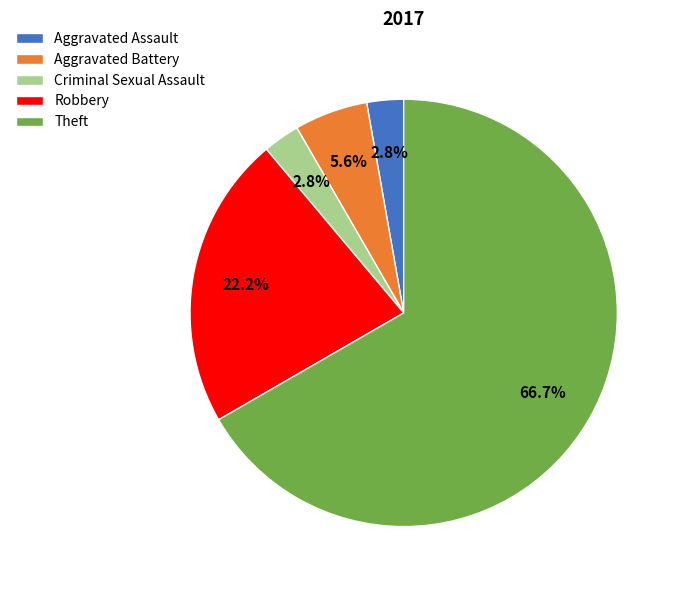

True or false: Aggravated Assault accounts for 16% of the total.

False